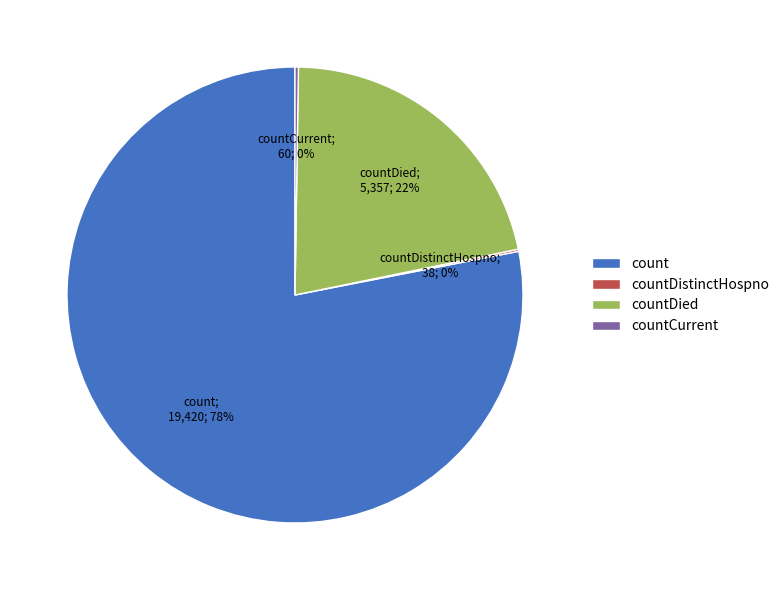

Which slice represents more than half of the pie?

count